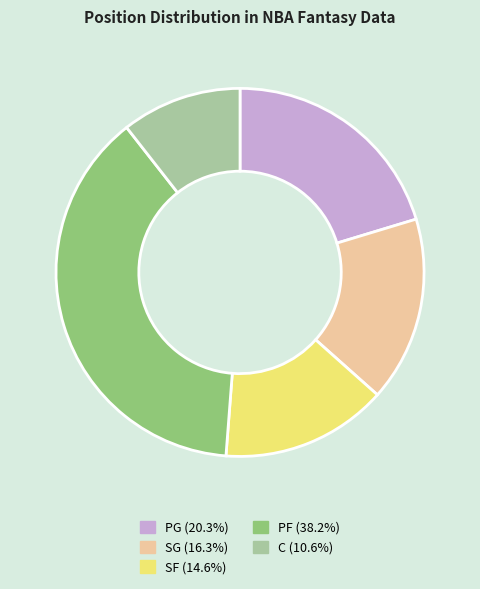

Which has a higher value, SF or C?

SF